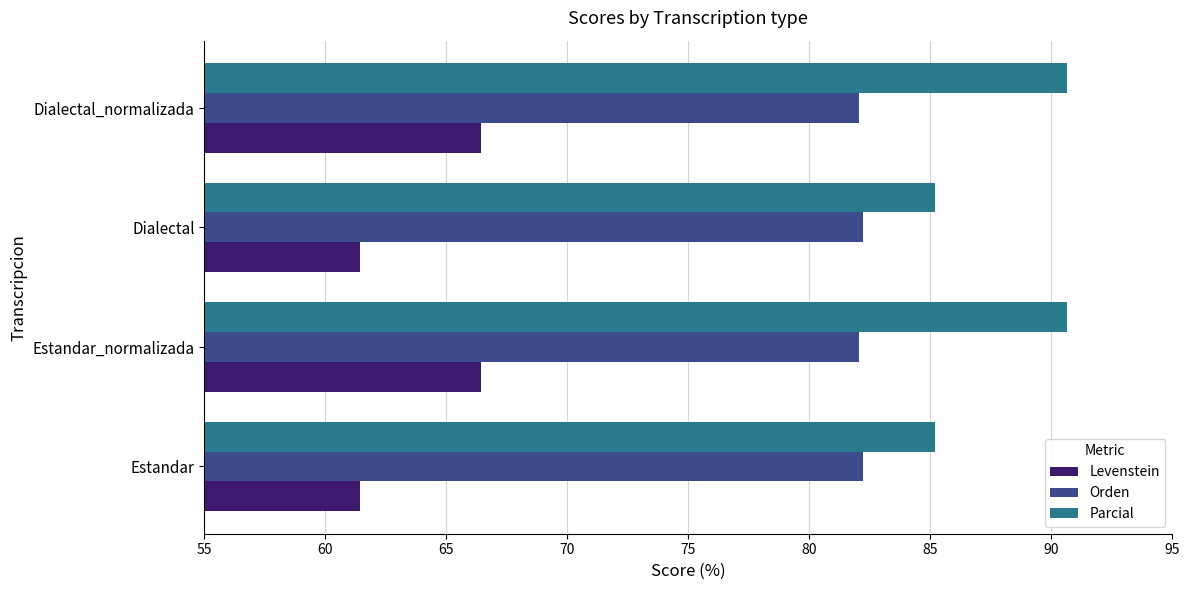

What is the difference between the maximum and minimum values in the Levenstein series?

5.0